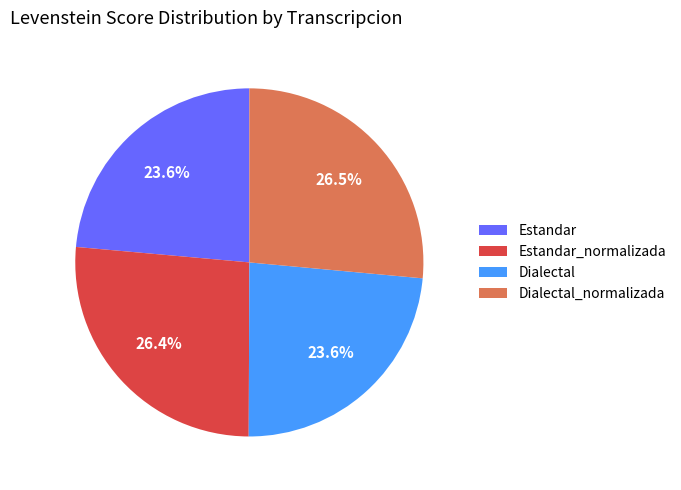

Does Estandar_normalizada represent more than half of the total?

No